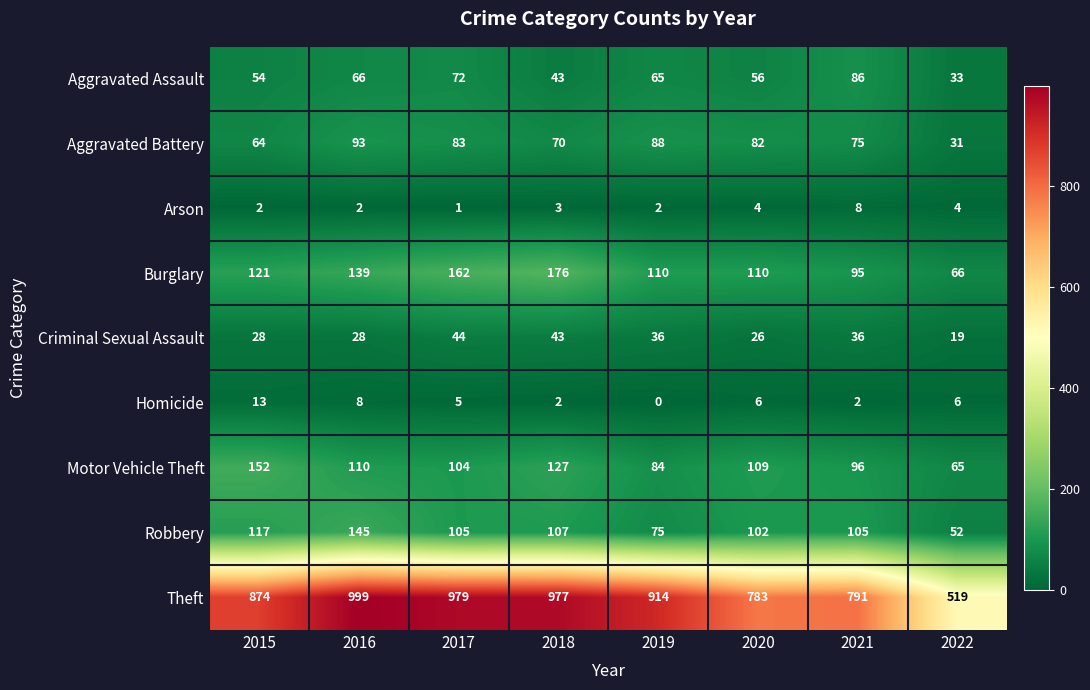

Rank the series by their maximum value, from lowest to highest.

Arson, Homicide, Criminal Sexual Assault, Aggravated Assault, Aggravated Battery, Robbery, Motor Vehicle Theft, Burglary, Theft